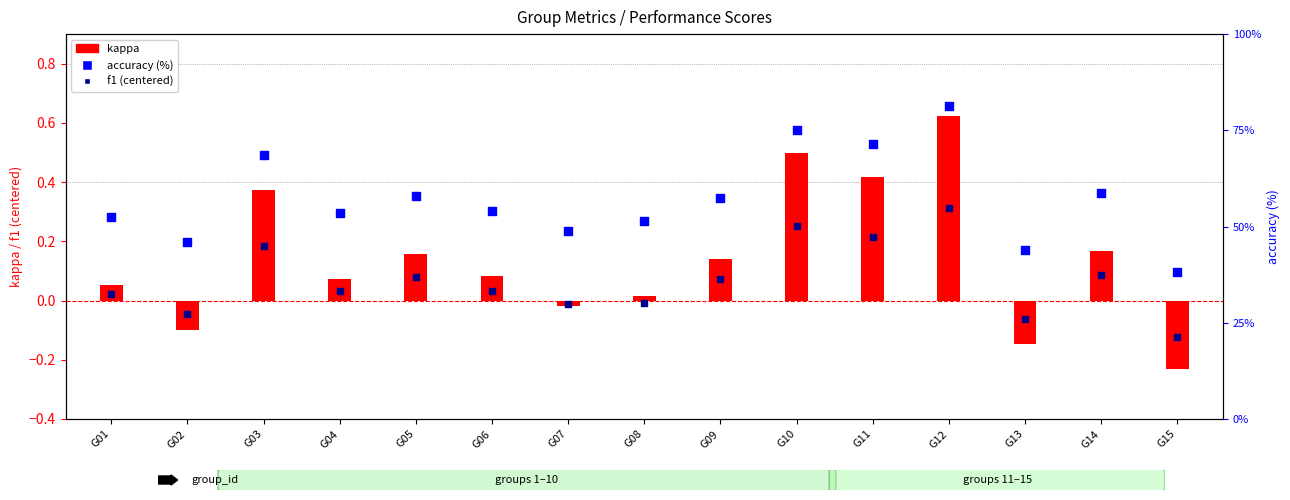

Which series has the largest total across all categories?

accuracy (%)